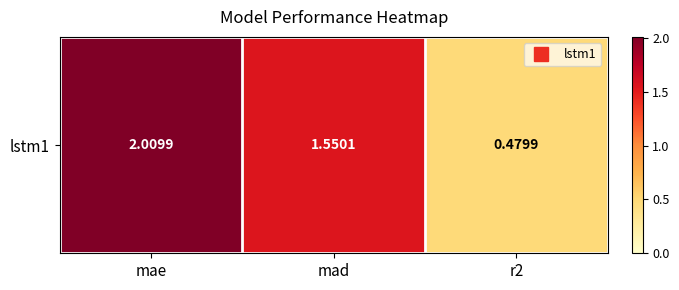

The chart shows a value of 0.2 at r2. True or false?

False